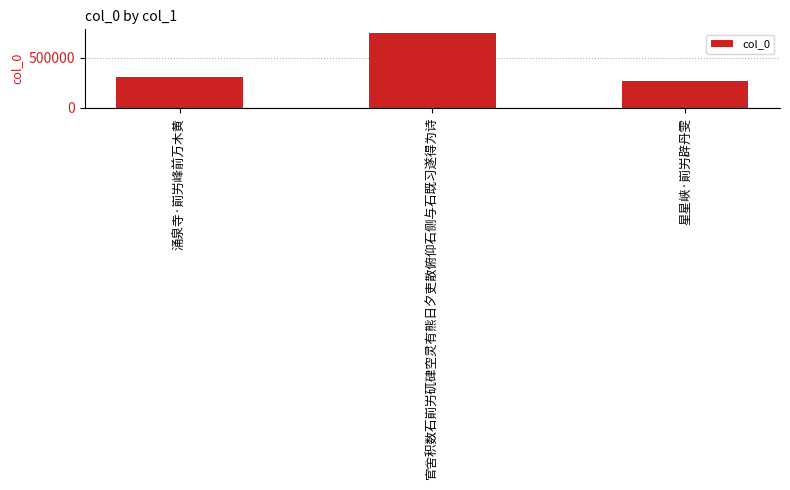

What is the difference between the values at 涌泉寺·崱屴峰前万木黄 and 星星峡·崱屴辟丹雯?

39509